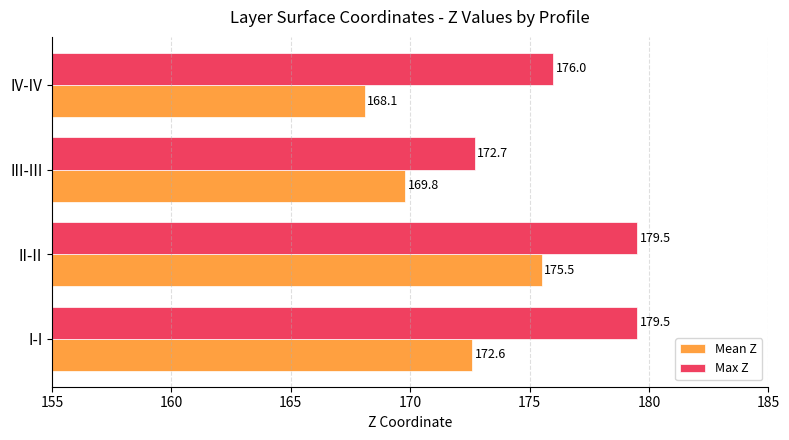

Rank the series by their average value, from highest to lowest.

Max Z, Mean Z